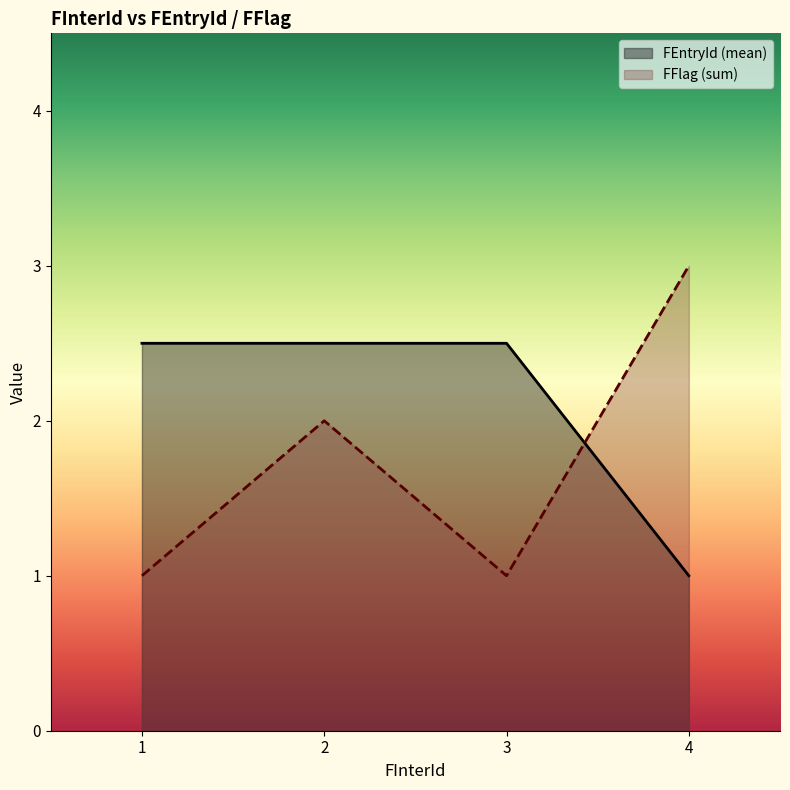

Which series has the widest spread of values?

FFlag (sum)